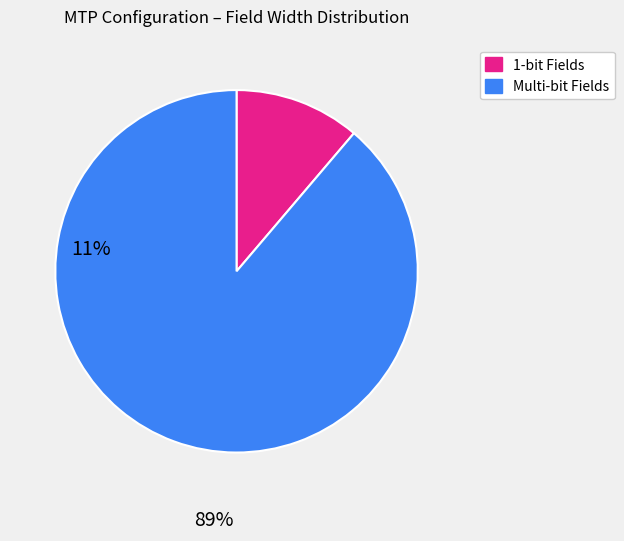

Is there a majority slice in this chart?

Yes